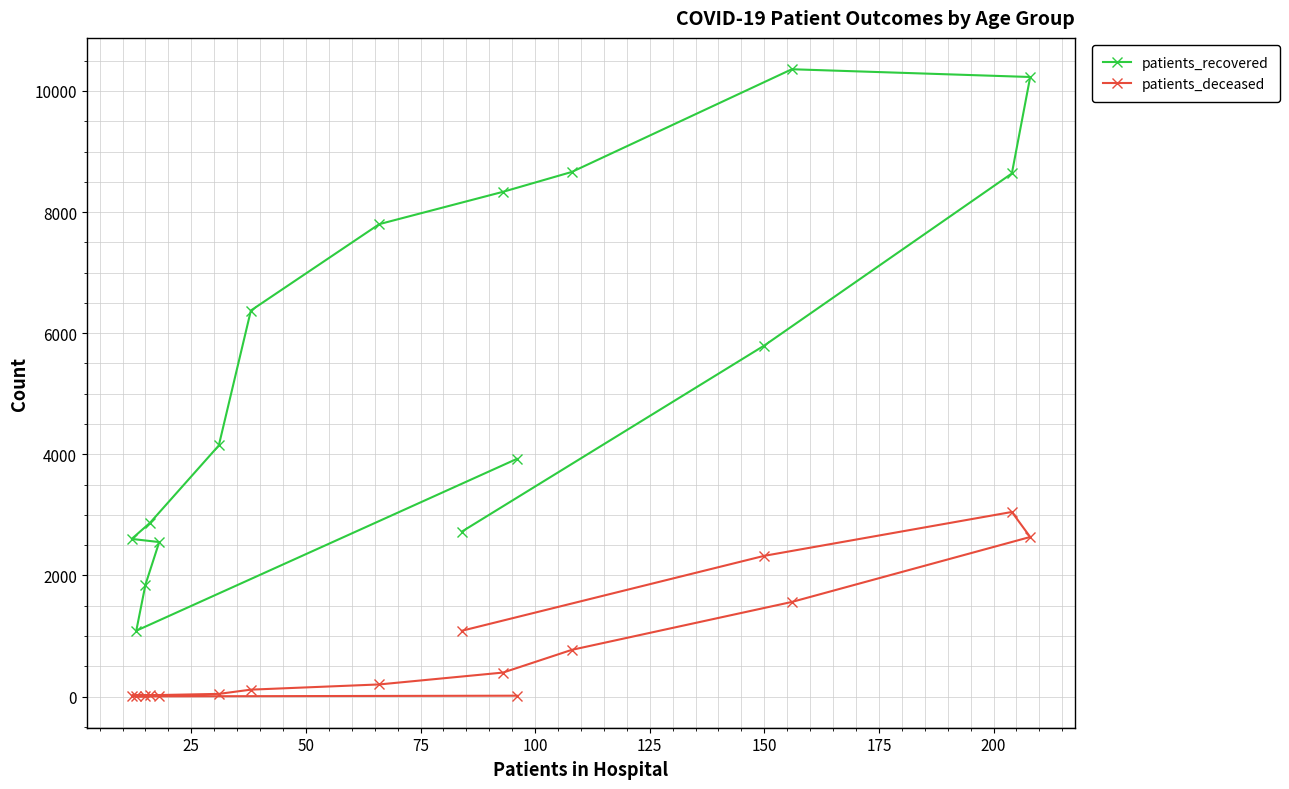

Rank the series by their average value, from highest to lowest.

patients_recovered, patients_deceased